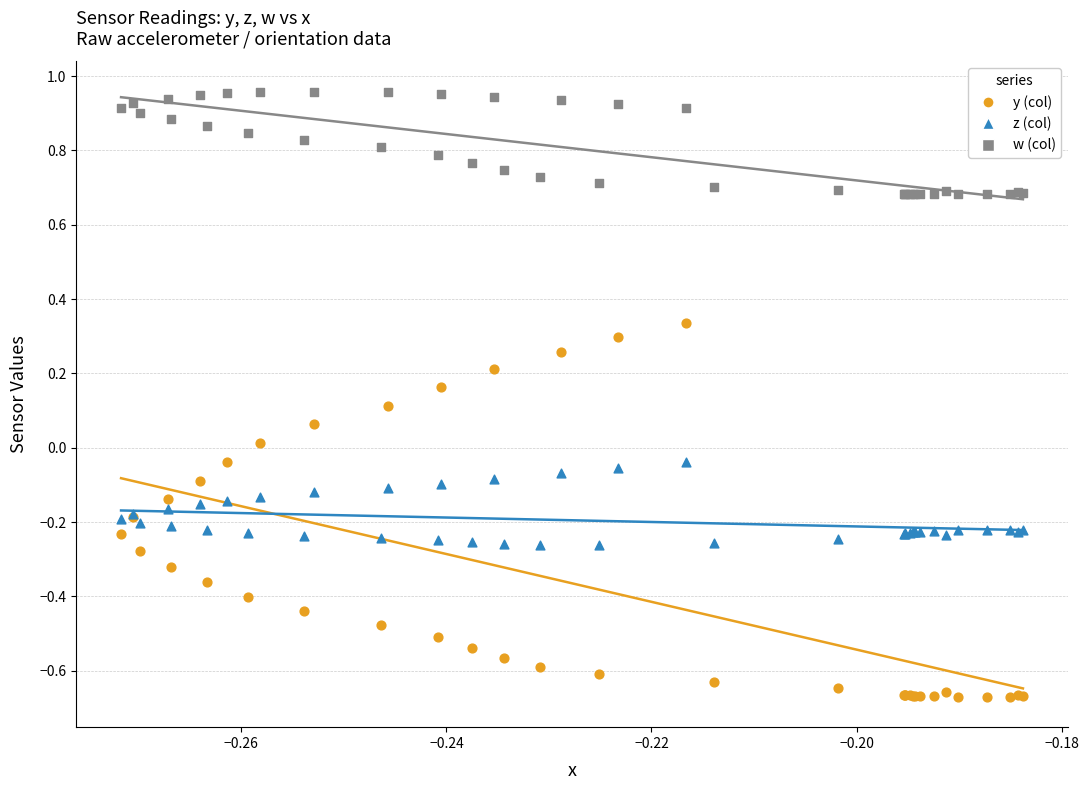

Which series contains the highest Y value?

w (col)